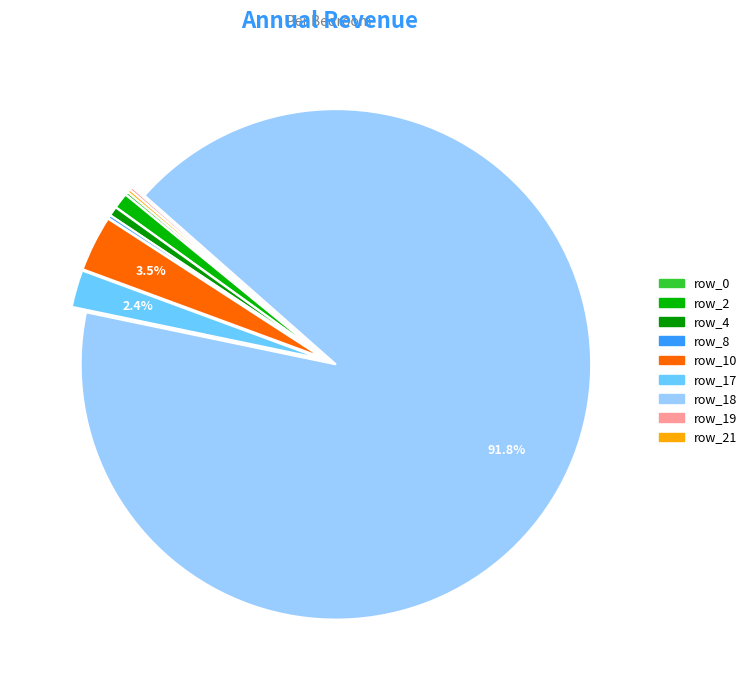

True or false: row_18 accounts for 84% of the total.

False